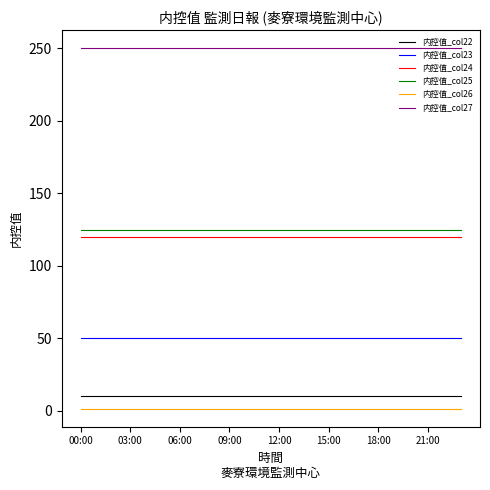

True or false: 内控值_col27 and 内控值_col22 cross at least once.

False